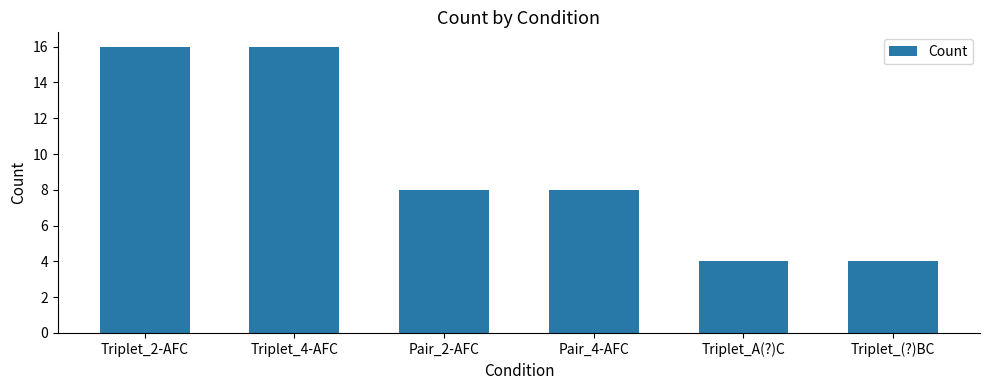

True or false: the data shows 8 at Pair_4-AFC.

True